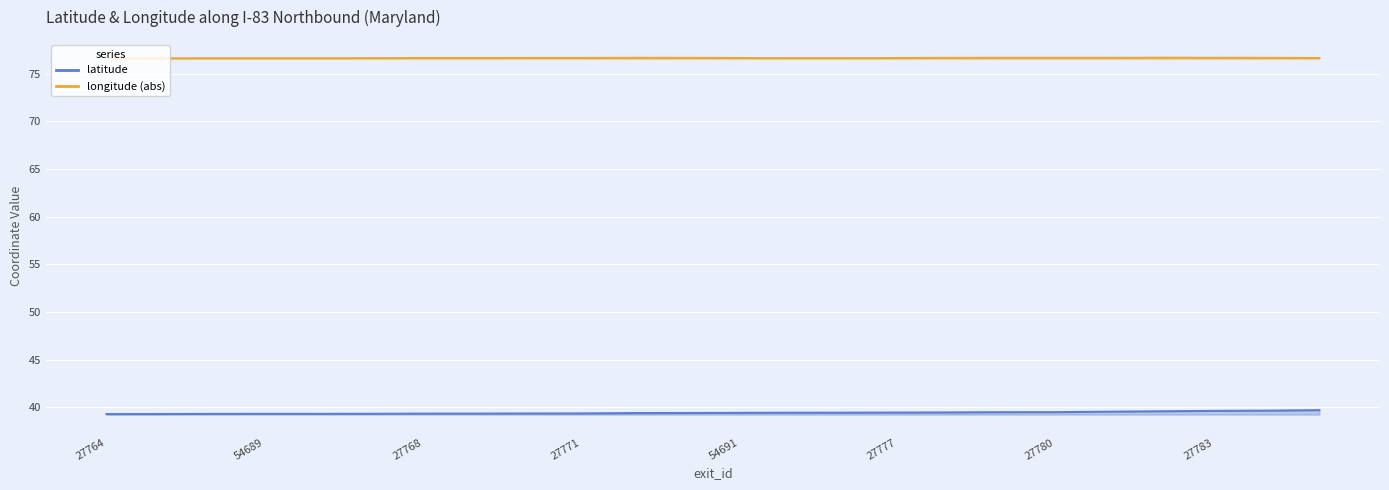

Between 27769 and 27767, which is larger?

27769